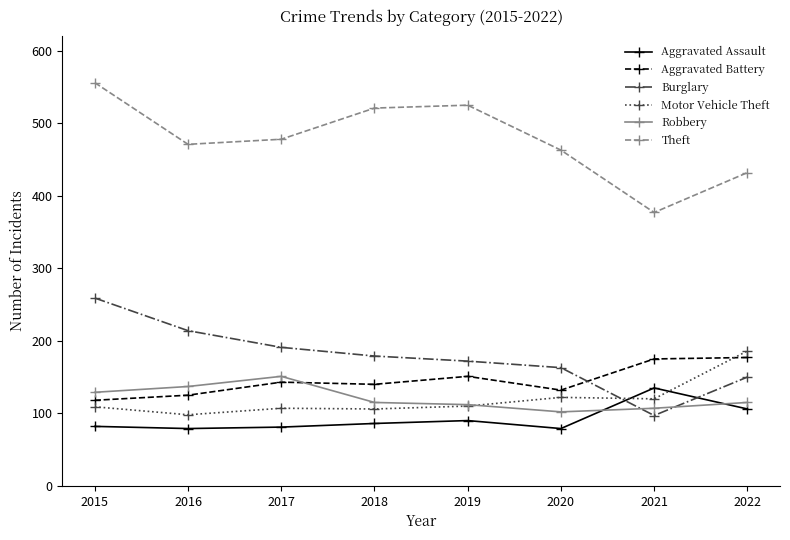

True or false: Aggravated Battery has a value of 151 at 2019.

True